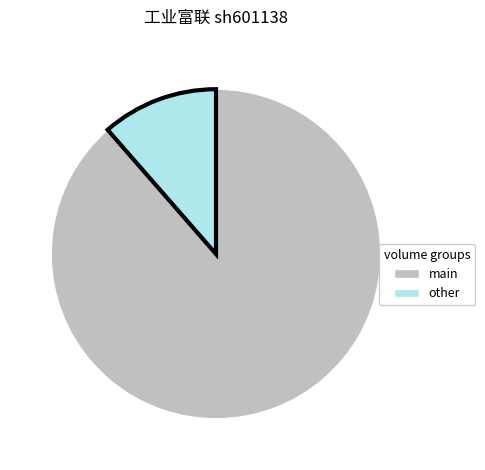

Which has a higher value, other or main?

main